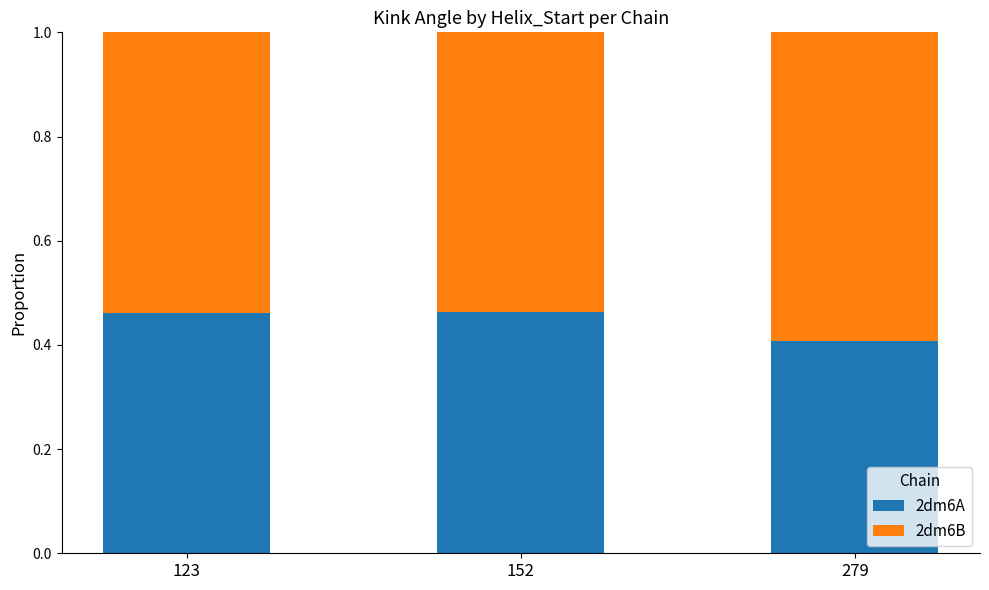

Is it true that 2dm6A equals 0.1 at 279?

False